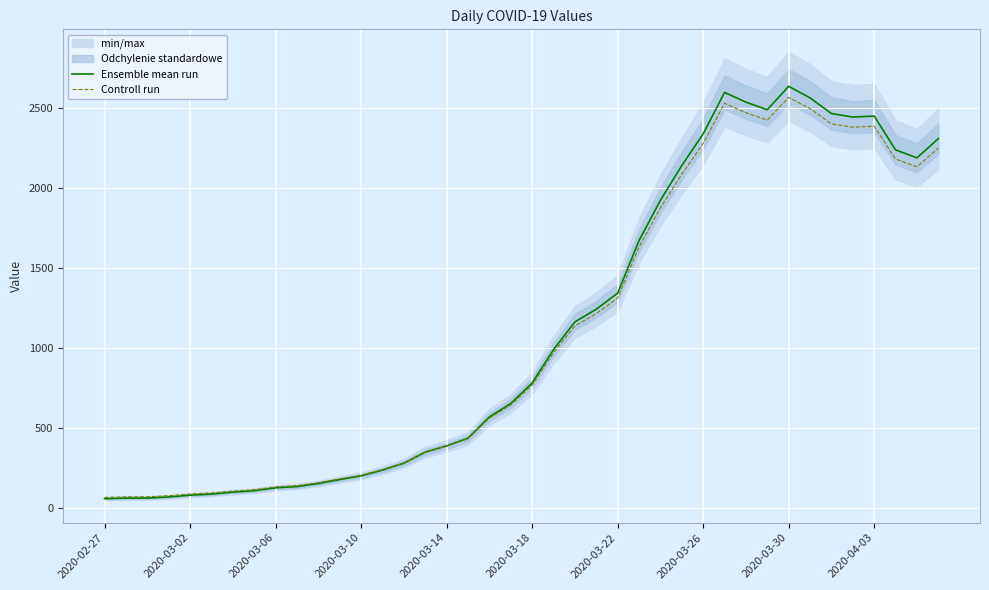

What is the maximum value for Ensemble mean run?

2638.0